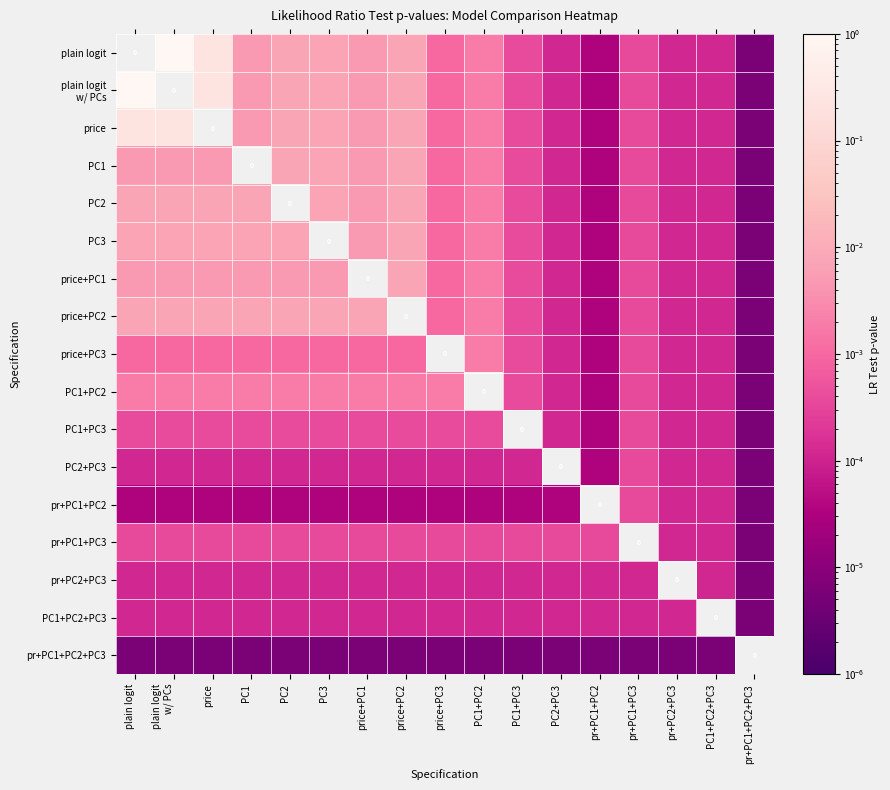

List the series in order of their peak value, highest first.

plain logit, plain logit w/ PCs, price, PC1, PC2, PC3, price+PC1, price+PC2, price+PC3, PC1+PC2, PC1+PC3, PC2+PC3, pr+PC1+PC2, pr+PC1+PC3, pr+PC2+PC3, PC1+PC2+PC3, pr+PC1+PC2+PC3